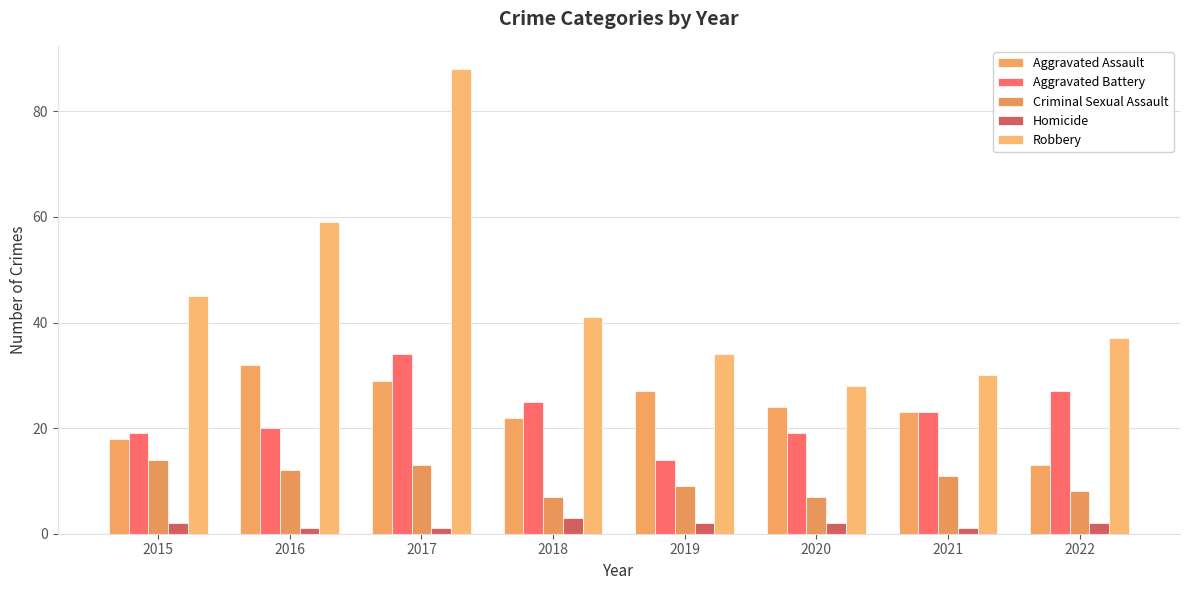

Between 2019 and 2016, which is larger?

2016